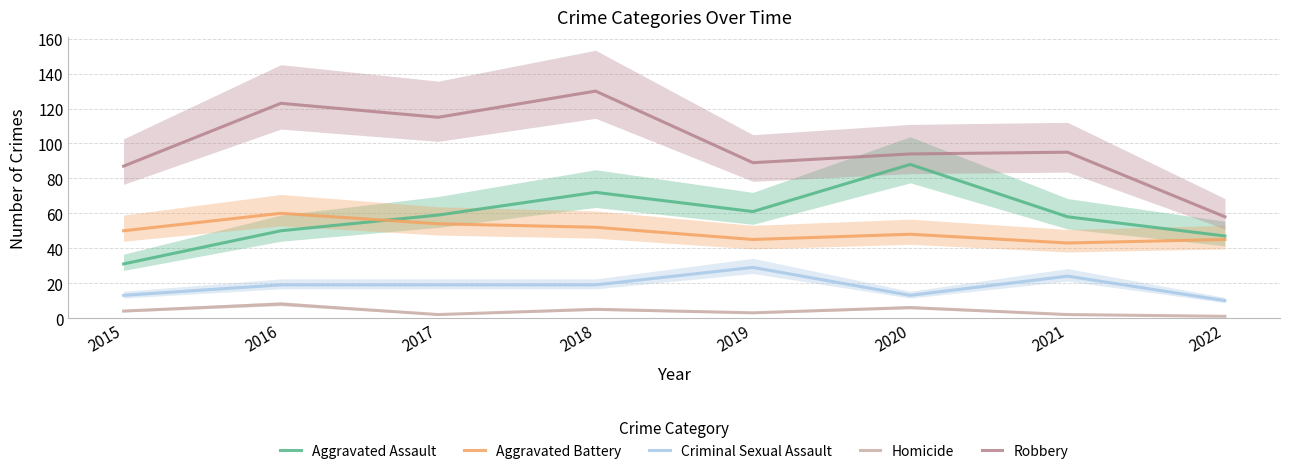

Is it true that Aggravated Assault equals 59 at 2017?

True